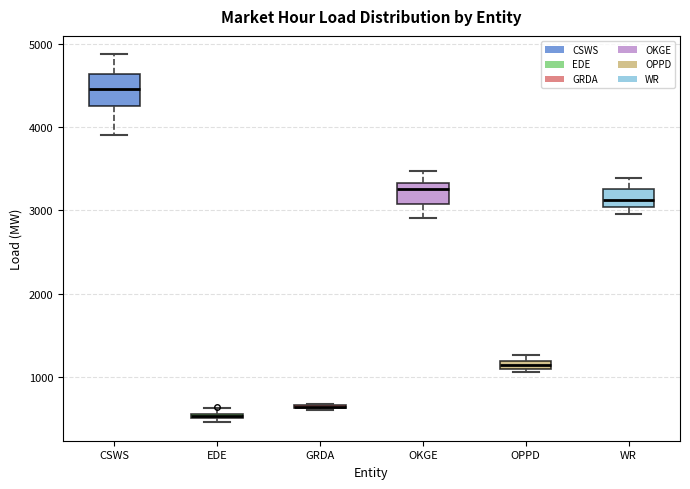

Which box is the tallest, from its lower edge to its upper edge?

CSWS